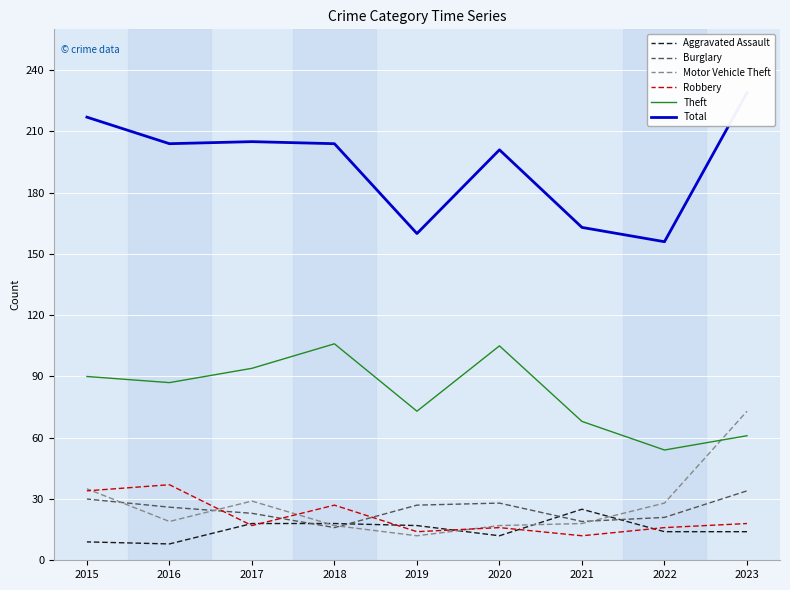

How many lines are shown in the chart?

6